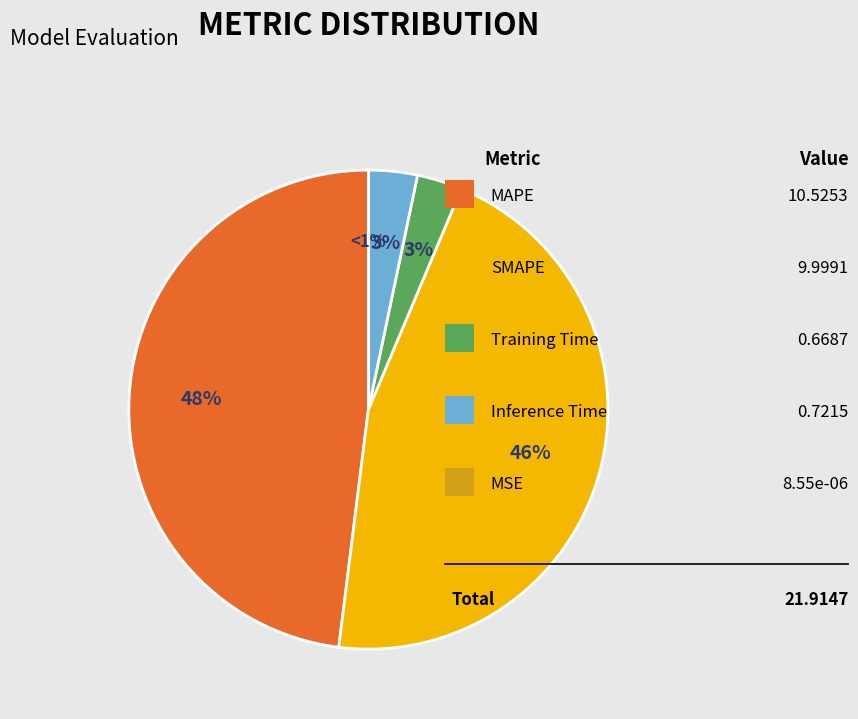

What is the smallest slice in the pie chart?

MSE